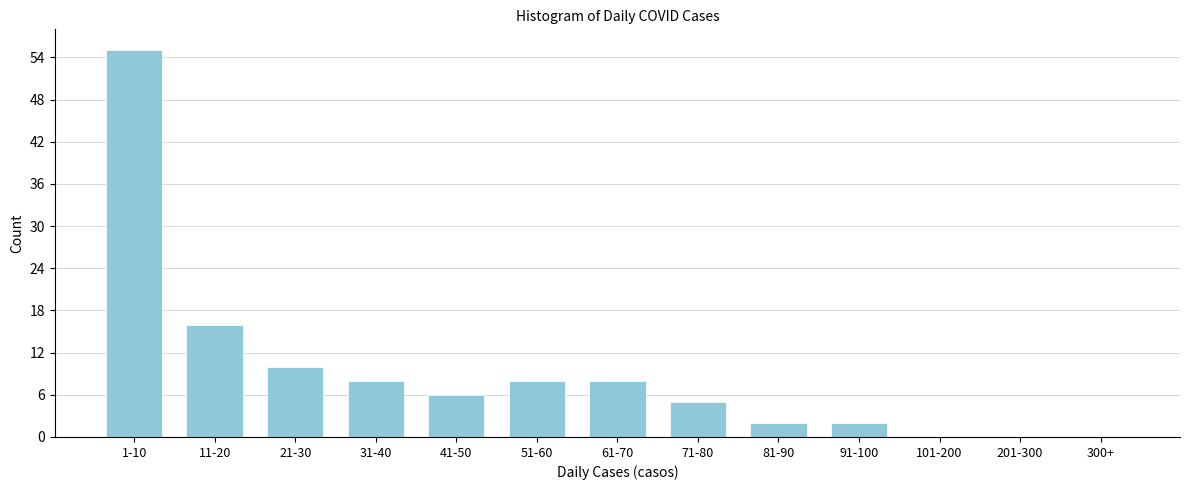

Reading right to left, what are all the values shown in this chart?

300+=0	201-300=0	101-200=0	91-100=2	81-90=2	71-80=5	61-70=8	51-60=8	41-50=6	31-40=8	21-30=10	11-20=16	1-10=55